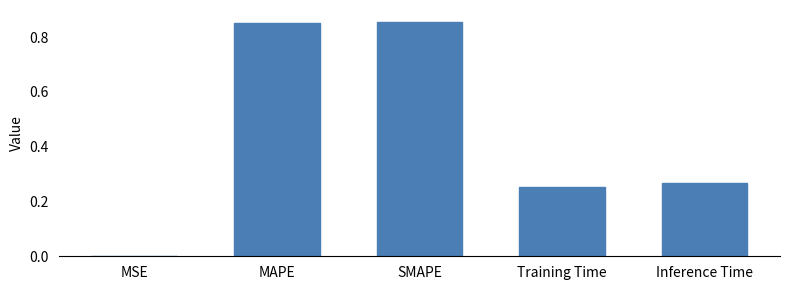

Which has a higher value, Training Time or MAPE?

MAPE